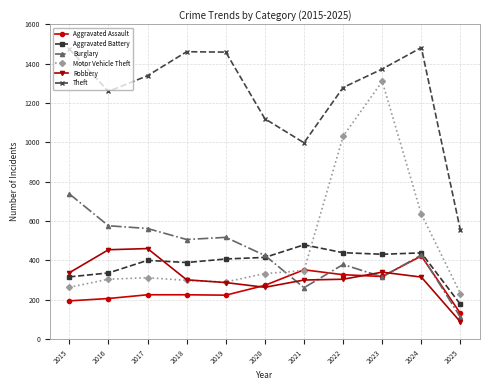

What is the difference between the highest and lowest values at 2020?

857